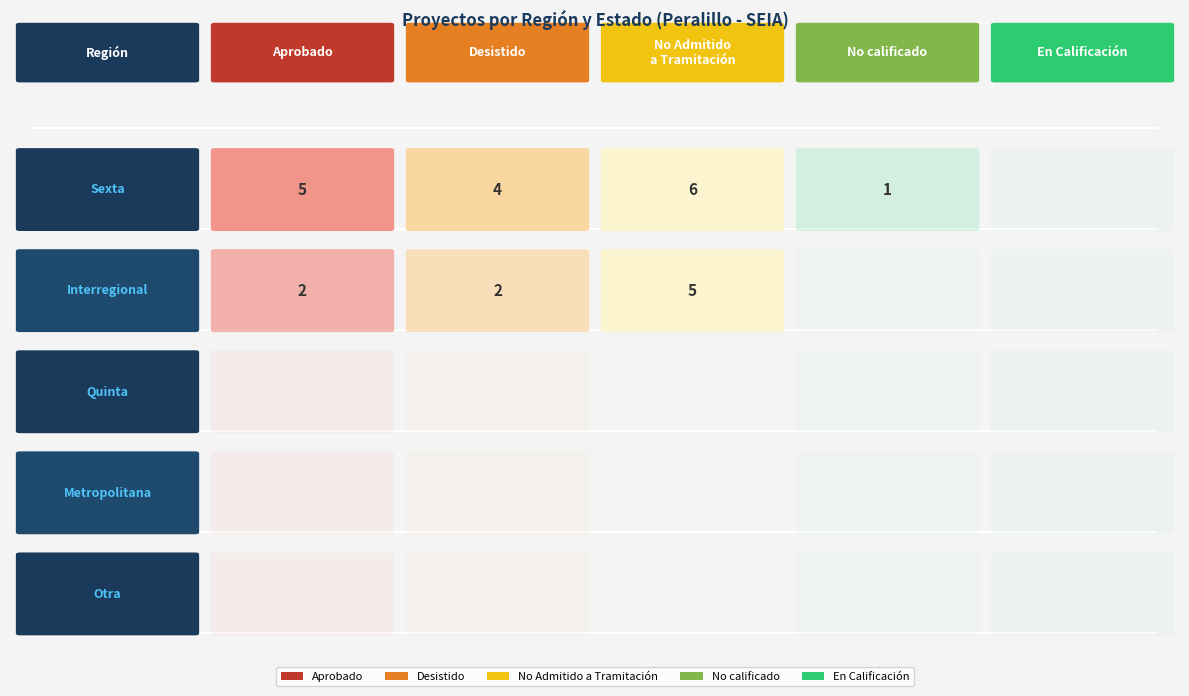

What is the difference between the highest and lowest values at 0?

6